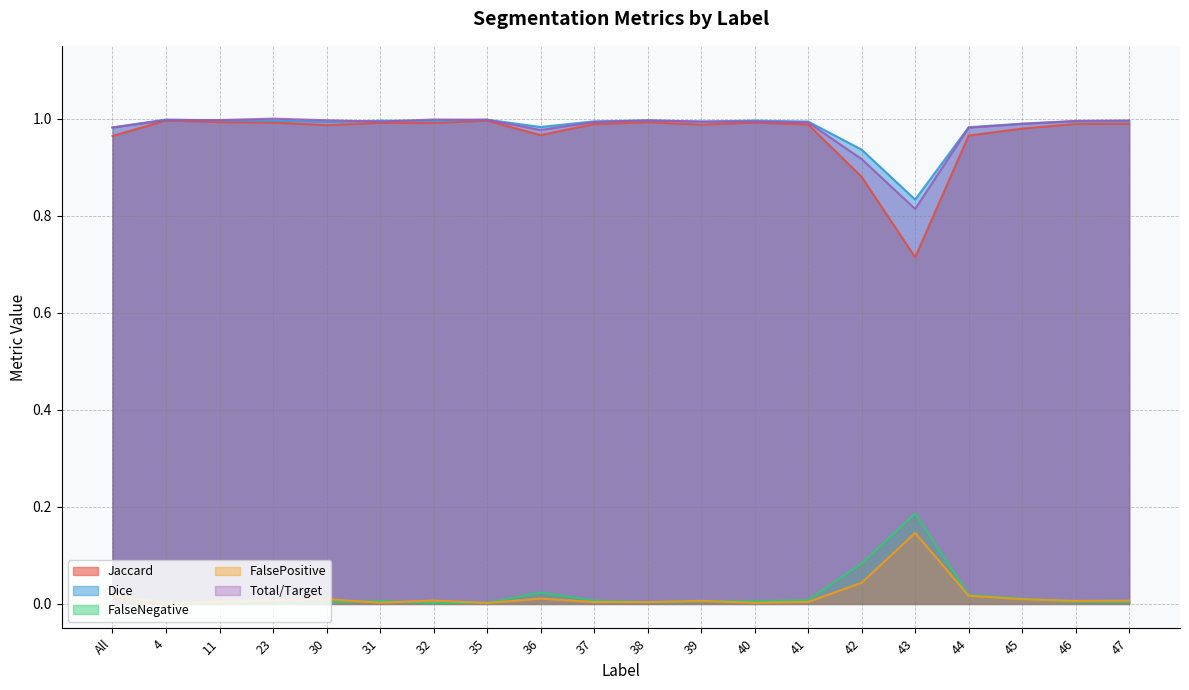

Where is the first local maximum for Total/Target?

4